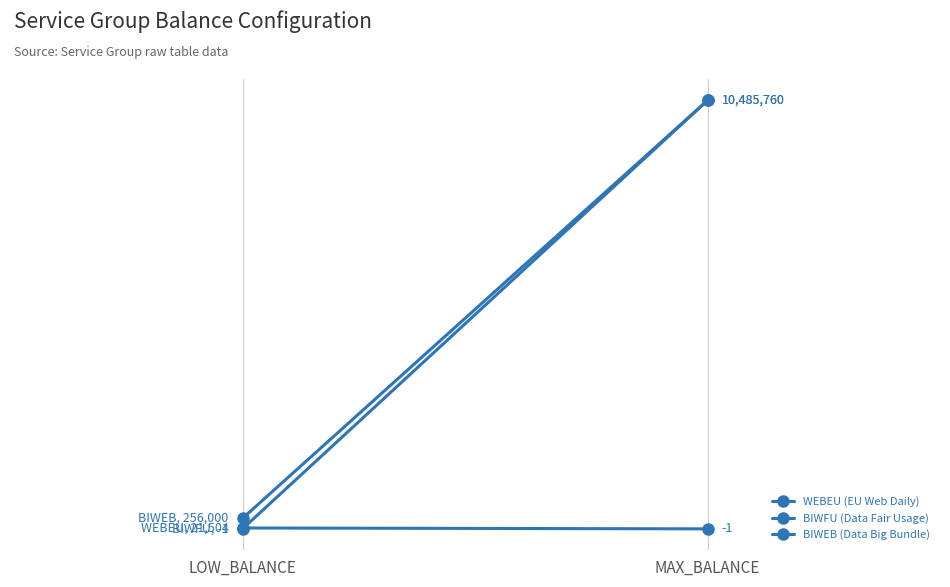

True or false: BIWEB (Data Big Bundle) has a value of 80540 at LOW_BALANCE.

False